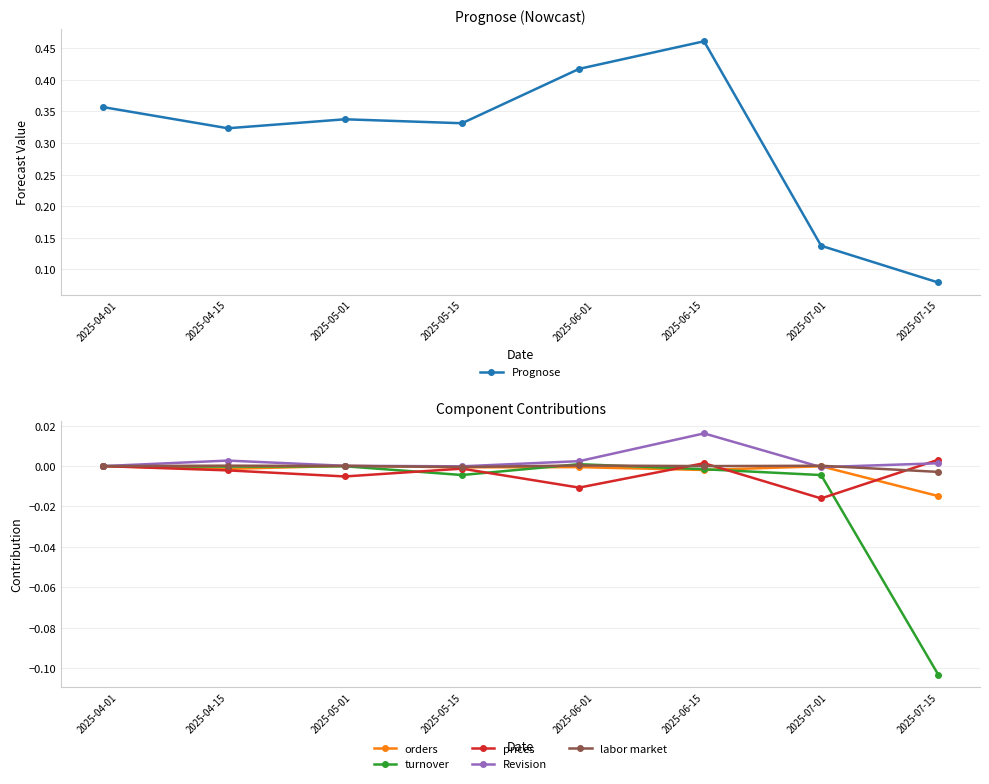

Which series has the largest range (max minus min)?

Prognose